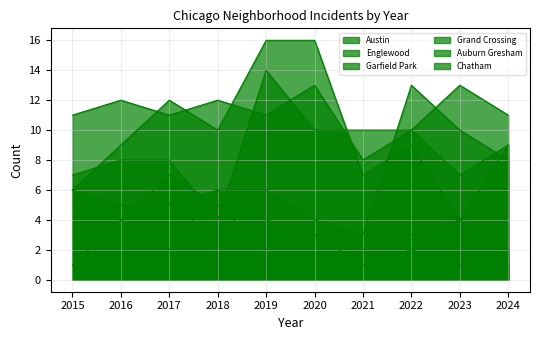

After their last crossing, which series has the higher values: Chatham or Grand Crossing?

Grand Crossing